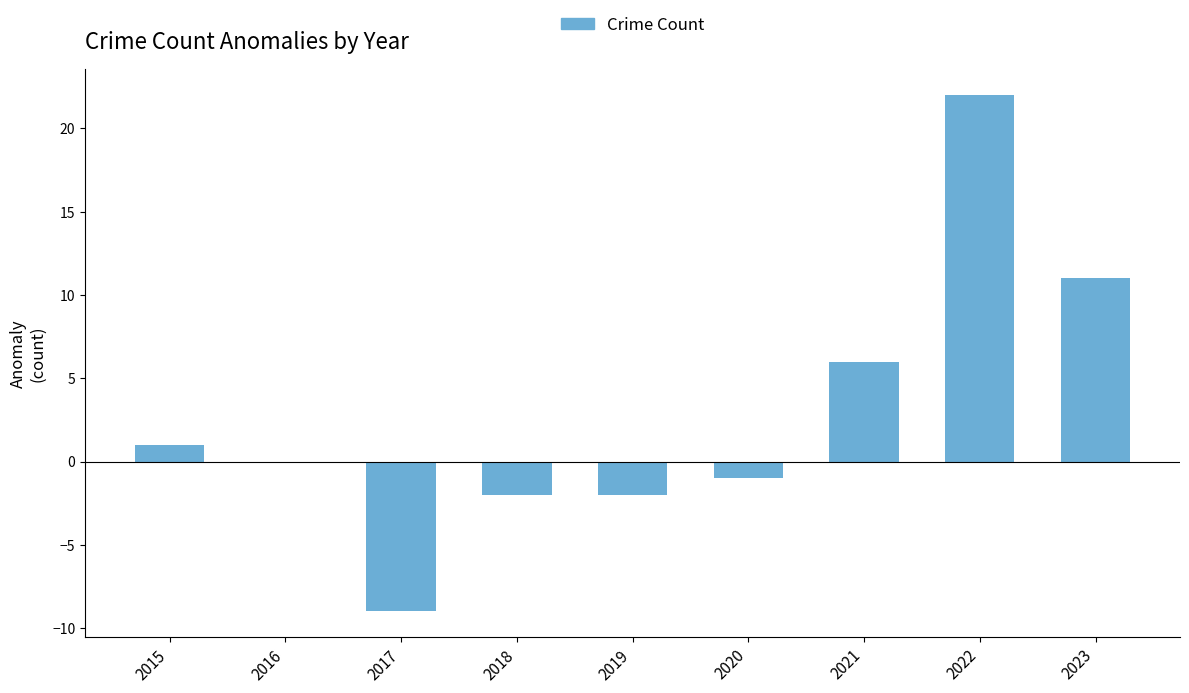

Between 2021 and 2018, which is larger?

2021